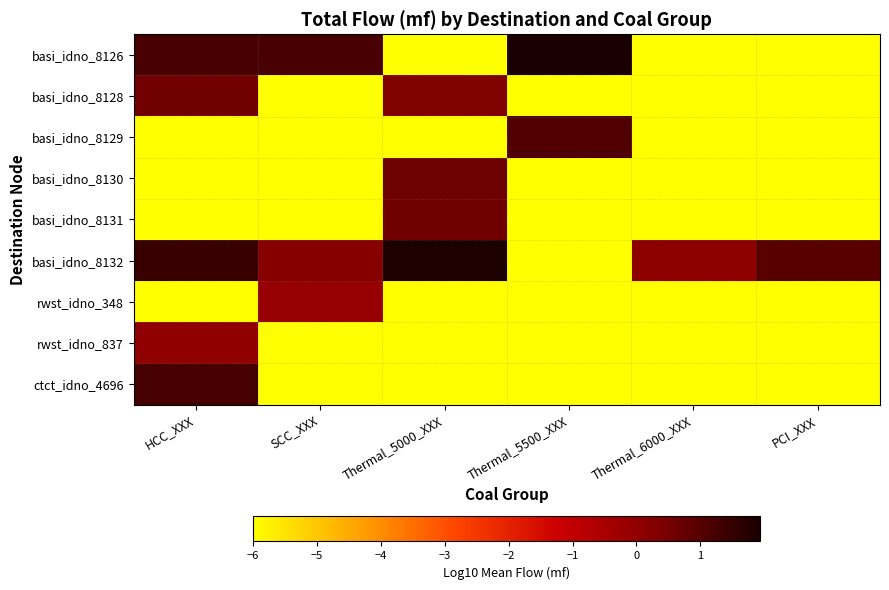

List the series in order of their peak value, highest first.

basi_idno_8126, basi_idno_8132, ctct_idno_4696, basi_idno_8129, basi_idno_8130, basi_idno_8131, basi_idno_8128, rwst_idno_837, rwst_idno_348